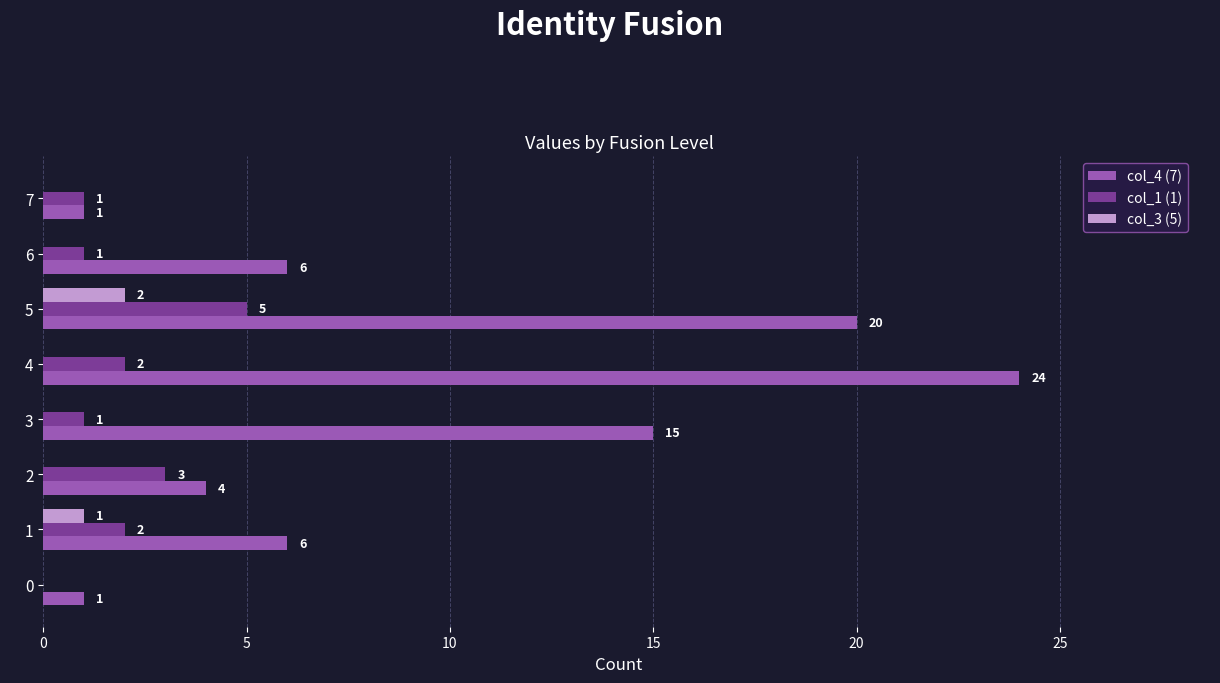

Which series has the widest spread of values?

col_4 (7)